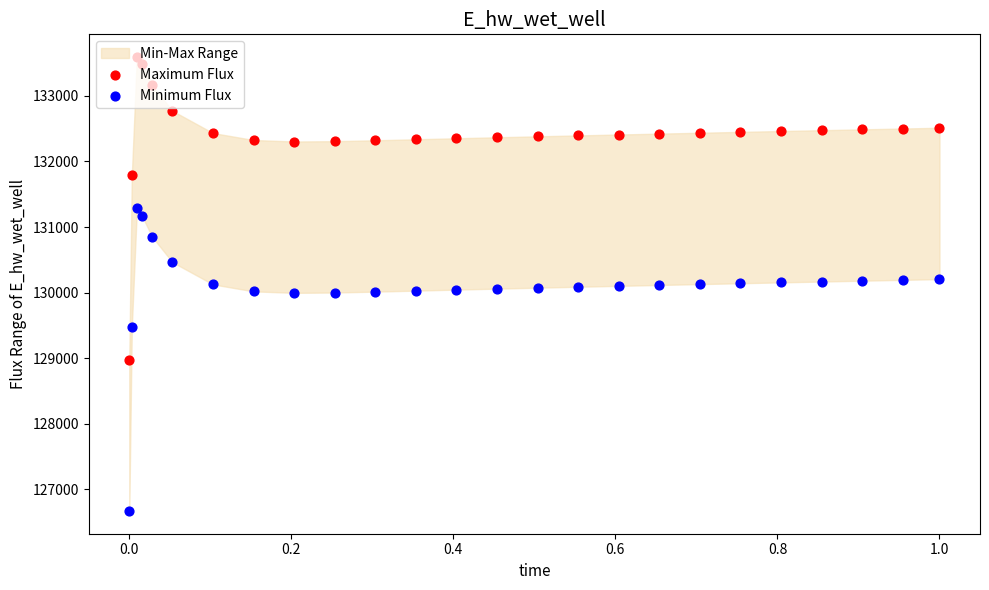

Which series reaches the maximum Y coordinate?

Maximum Flux